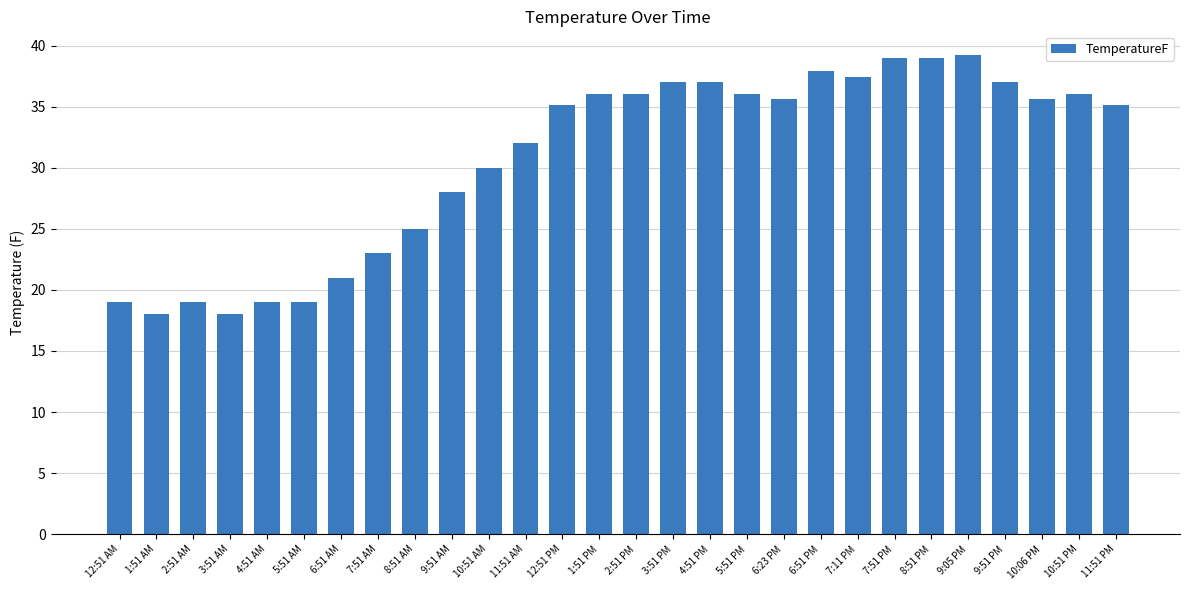

Reading left to right, what are all the values shown in this chart?

19.0	18.0	19.0	18.0	19.0	19.0	21.0	23.0	25.0	28.0	30.0	32.0	35.1	36.0	36.0	37.0	37.0	36.0	35.6	37.9	37.4	39.0	39.0	39.2	37.0	35.6	36.0	35.1